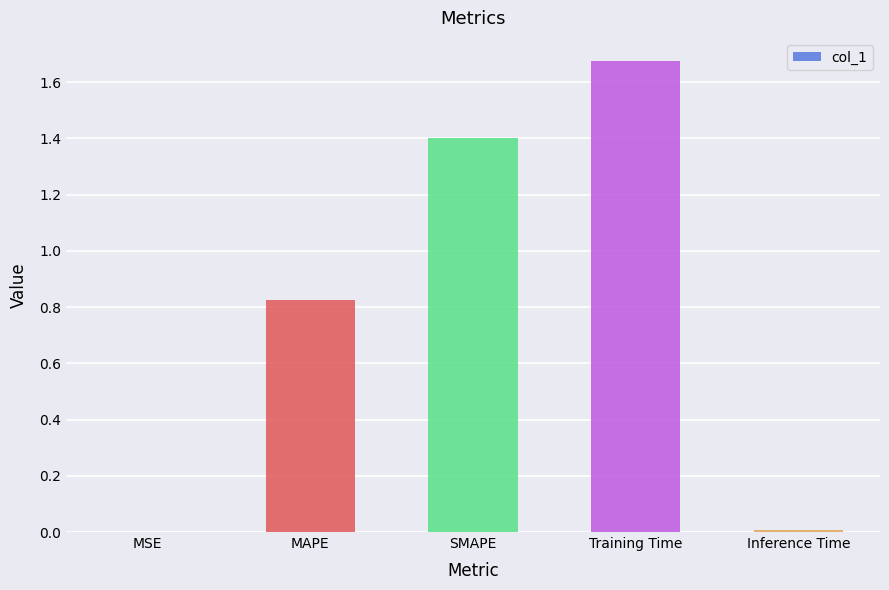

Which has a higher value, Inference Time or Training Time?

Training Time